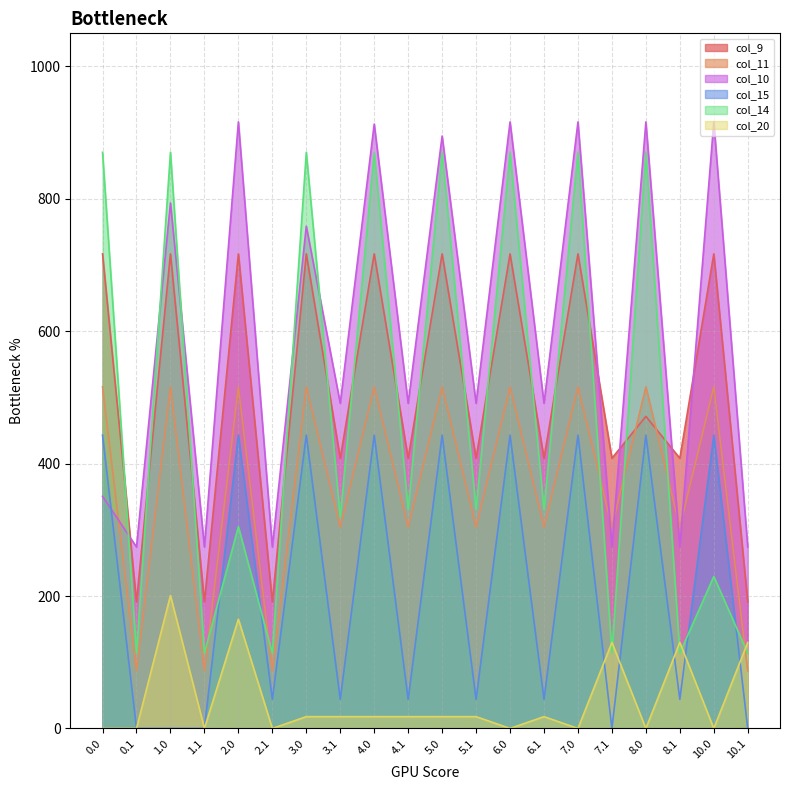

After their last crossing, which series has the higher values: col_11 or col_10?

col_10